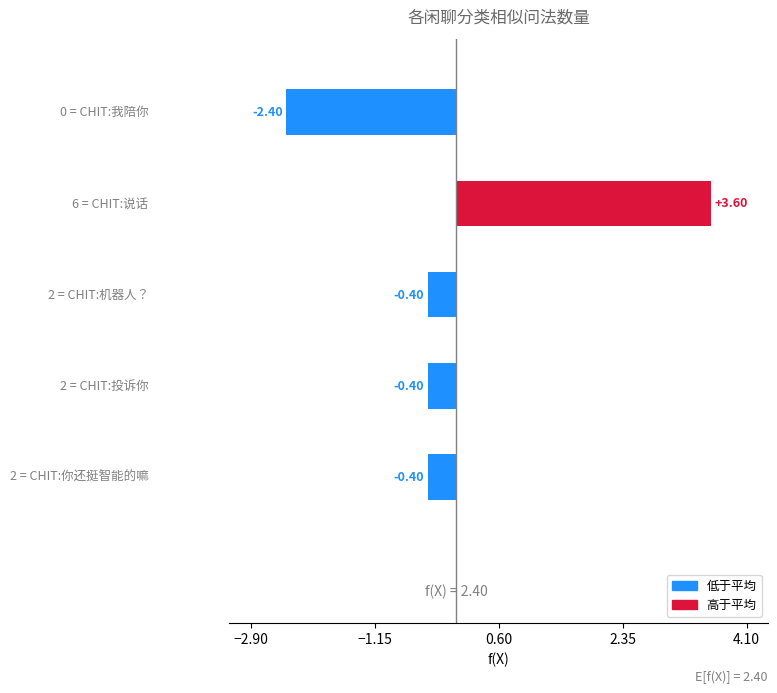

What is the difference between the maximum and minimum values?

6.0